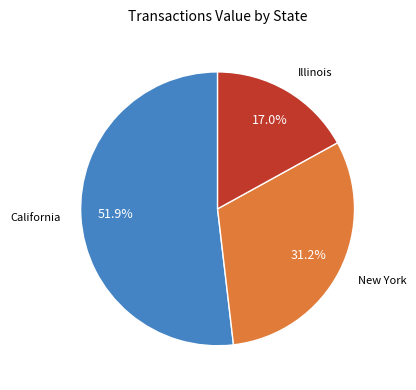

Is there a majority slice in this chart?

Yes